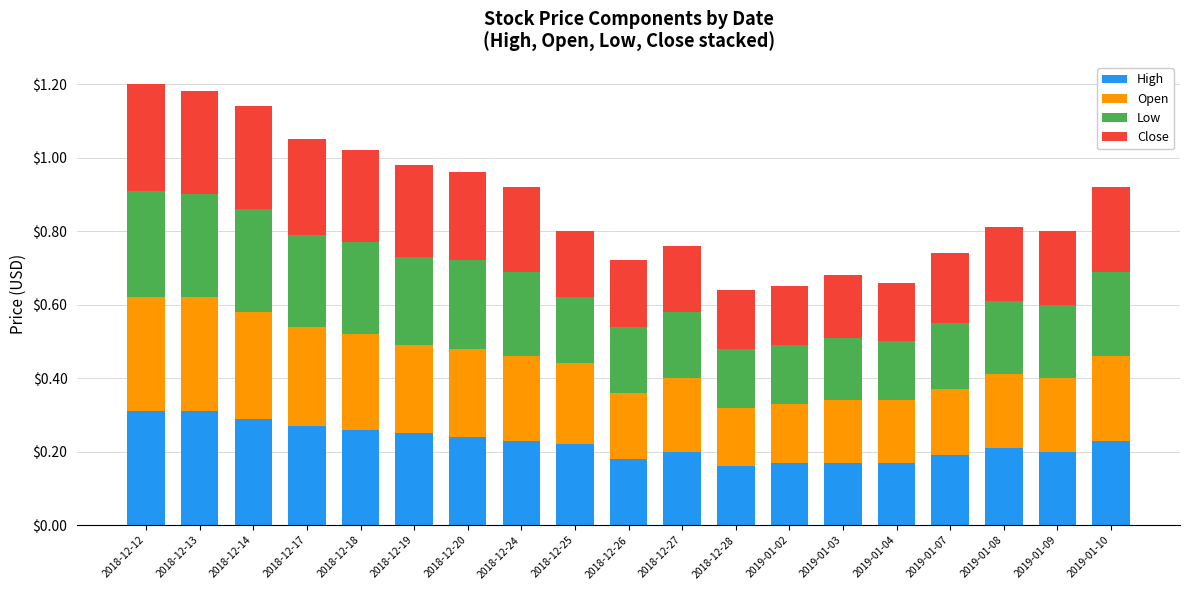

Are the bars horizontal?

No